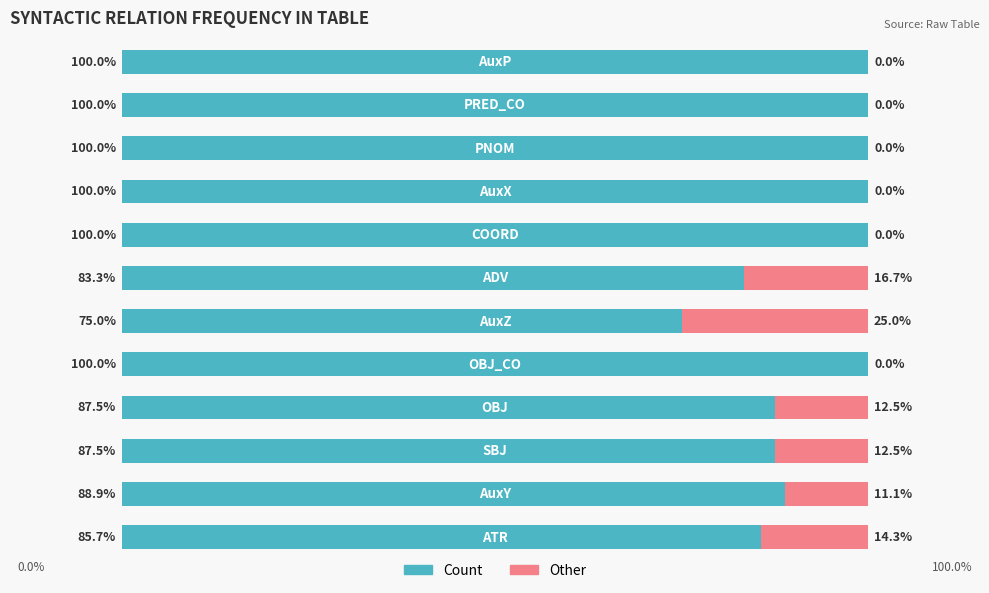

What are all the series names shown in the legend?

Count, Other